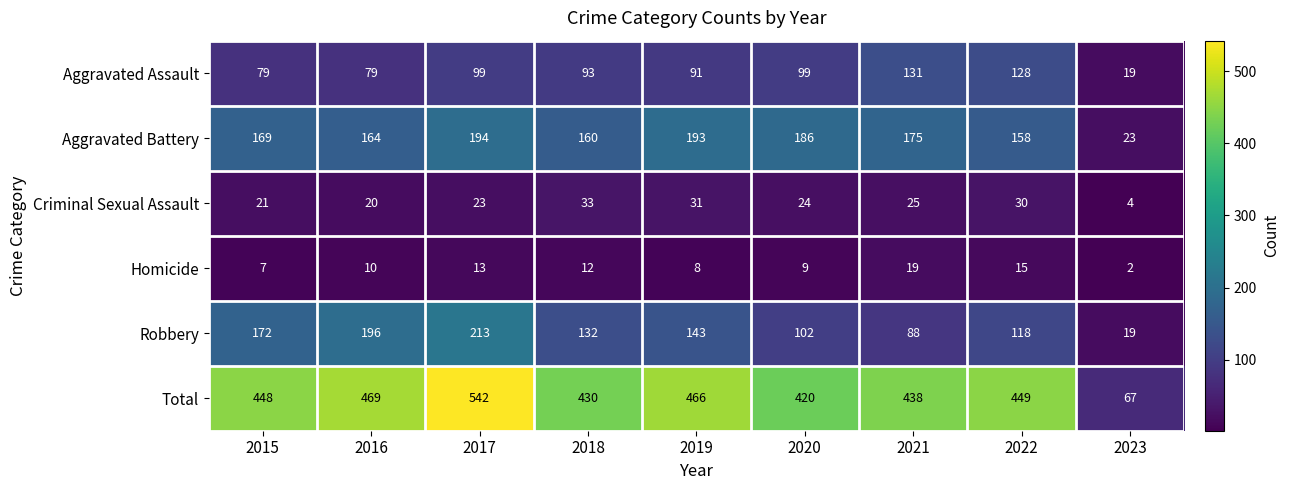

Is it true that Criminal Sexual Assault equals 58 at 2018?

False